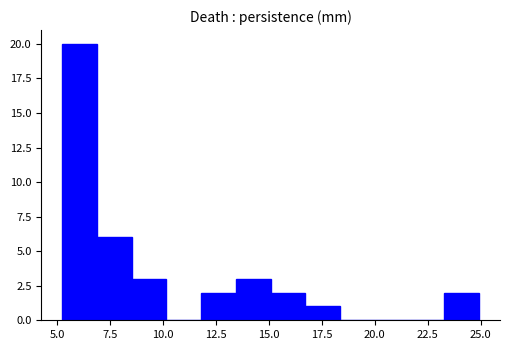

Around what value on the x-axis is the tallest bar? Give the approximate position of its centre, as read against the axis.

6.0